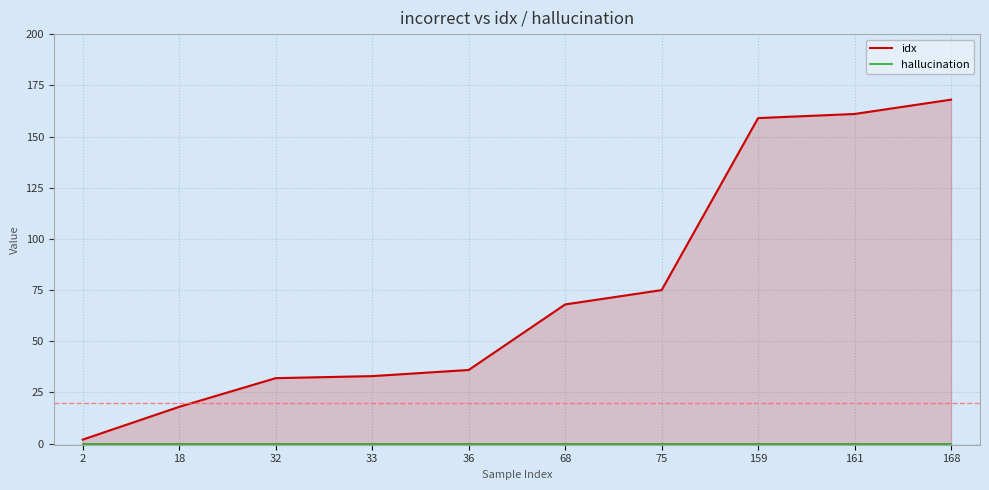

What is the minimum value for idx?

2